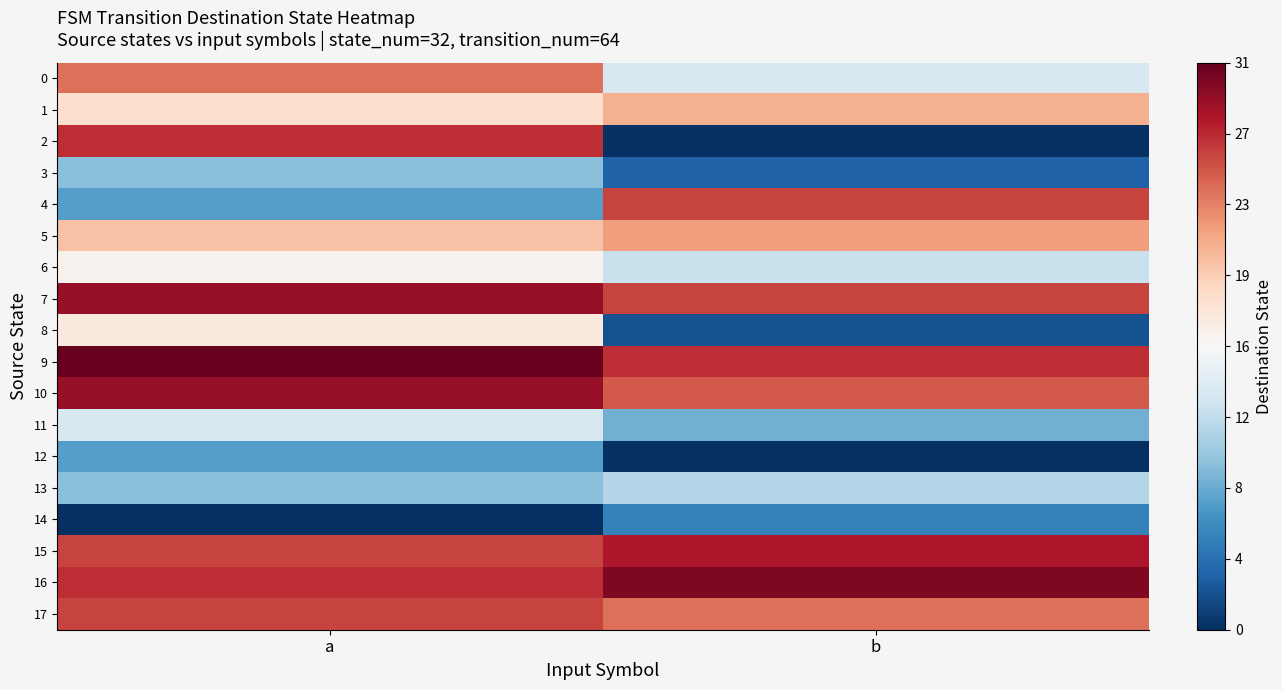

Reading left to right, transcribe all the data shown in this chart.

0: a=24	b=13
1: a=18	b=21
2: a=27	b=0
3: a=9	b=3
4: a=7	b=26
5: a=20	b=22
6: a=16	b=12
7: a=29	b=26
8: a=17	b=2
9: a=31	b=27
10: a=29	b=25
11: a=13	b=8
12: a=7	b=0
13: a=9	b=11
14: a=0	b=5
15: a=26	b=28
16: a=27	b=30
17: a=26	b=24